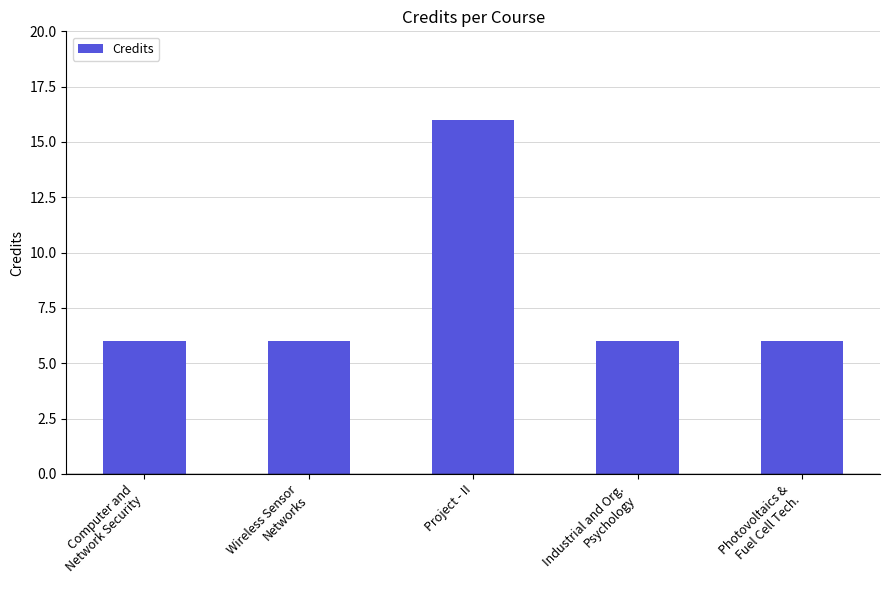

What is the ratio of the value at Photovoltaics &
Fuel Cell Tech. to the value at Industrial and Org.
Psychology?

1.0